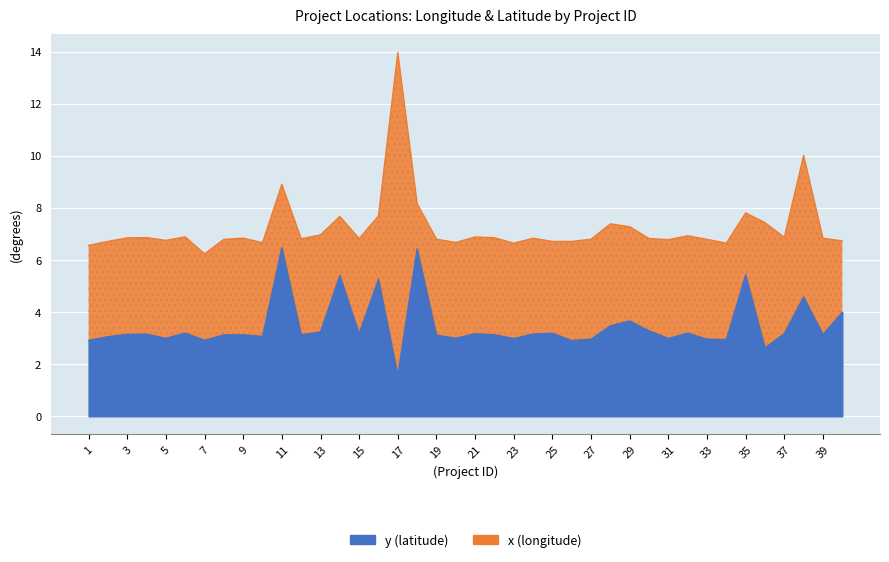

What is the difference between the maximum and minimum values?

4.9